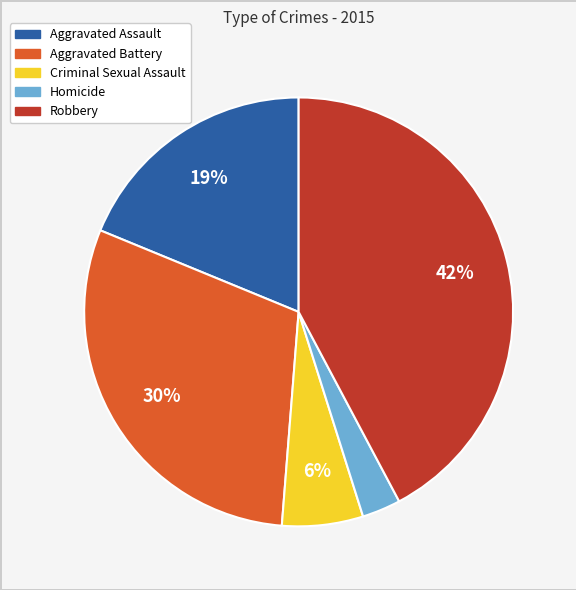

Which slice is the smallest?

Homicide